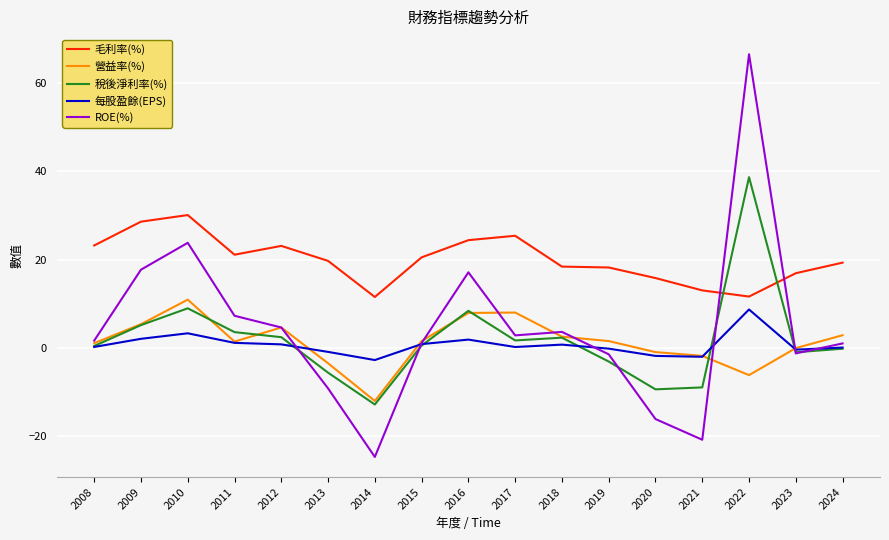

What is the minimum value for 營益率(%)?

-12.1